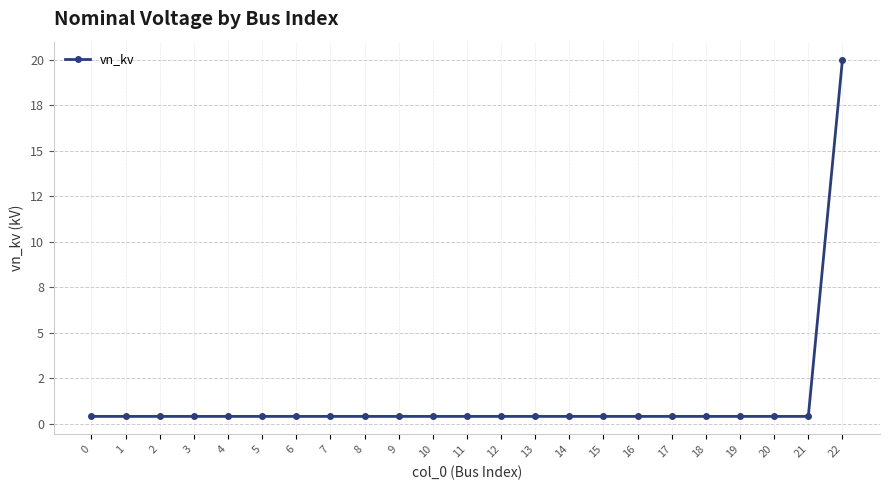

Reading left to right, list all the values displayed in this chart.

0.4	0.4	0.4	0.4	0.4	0.4	0.4	0.4	0.4	0.4	0.4	0.4	0.4	0.4	0.4	0.4	0.4	0.4	0.4	0.4	0.4	0.4	20.0